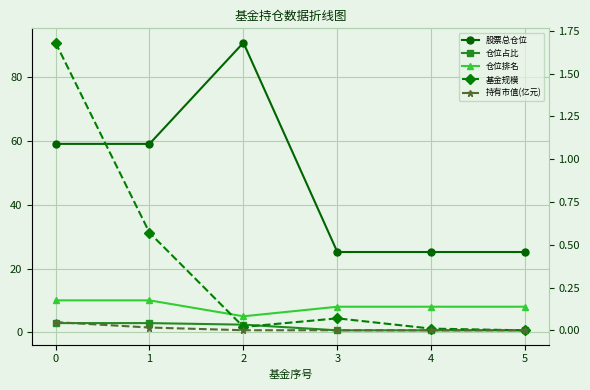

Reading left to right, transcribe all the data shown in this chart.

股票总仓位: 59.1	59.1	90.9	25.2	25.2	25.2
仓位占比: 2.9	2.9	2.4	0.6	0.6	0.6
仓位排名: 10.0	10.0	5.0	8.0	8.0	8.0
基金规模: 1.7	0.6	0.0	0.1	0.0	0.0
持有市值(亿元): 0.0	0.0	0.0	0.0	0.0	0.0